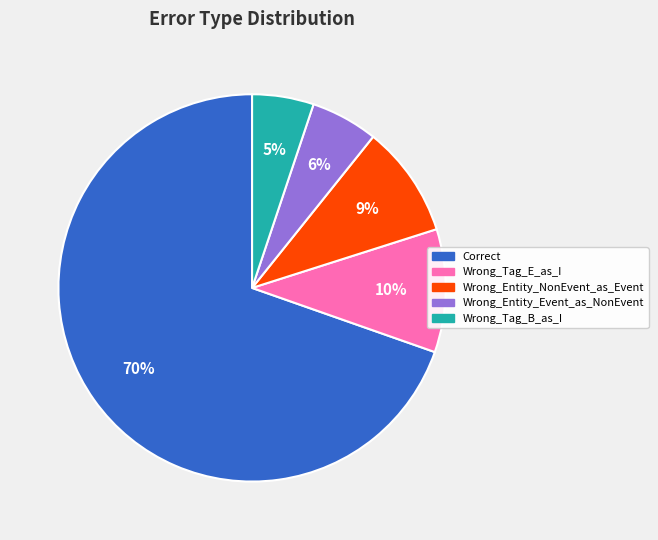

What is the largest slice in the pie chart?

Correct